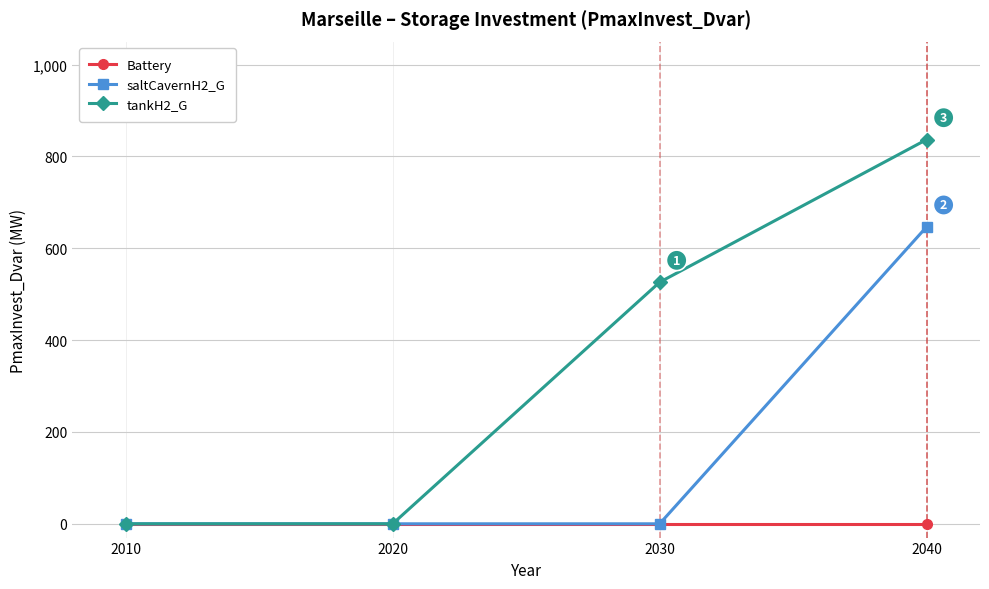

Which series changed the most between 2010 and 2030?

tankH2_G